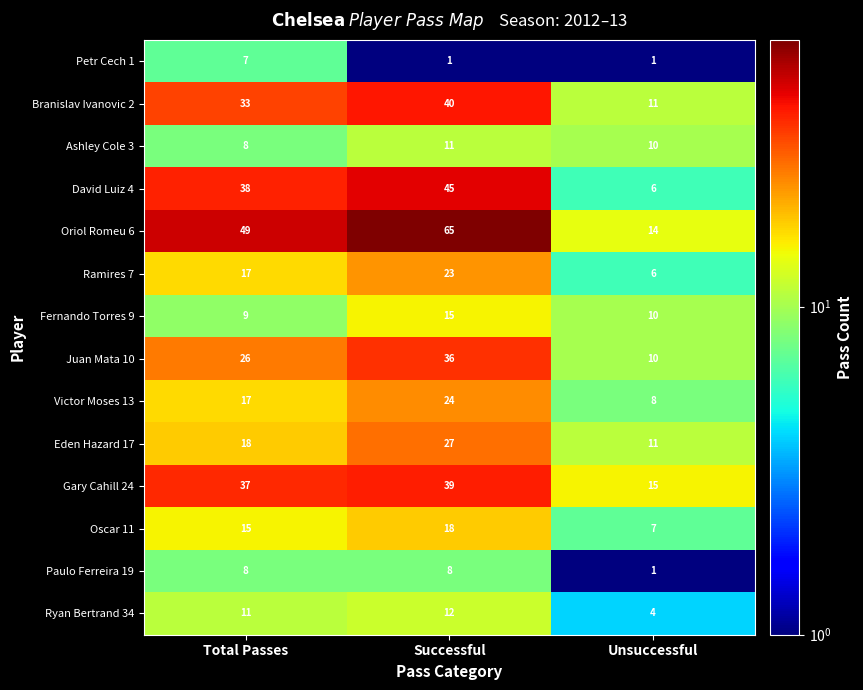

Rank the series by their maximum value, from lowest to highest.

Petr Cech 1, Paulo Ferreira 19, Ashley Cole 3, Ryan Bertrand 34, Fernando Torres 9, Oscar 11, Ramires 7, Victor Moses 13, Eden Hazard 17, Juan Mata 10, Gary Cahill 24, Branislav Ivanovic 2, David Luiz 4, Oriol Romeu 6